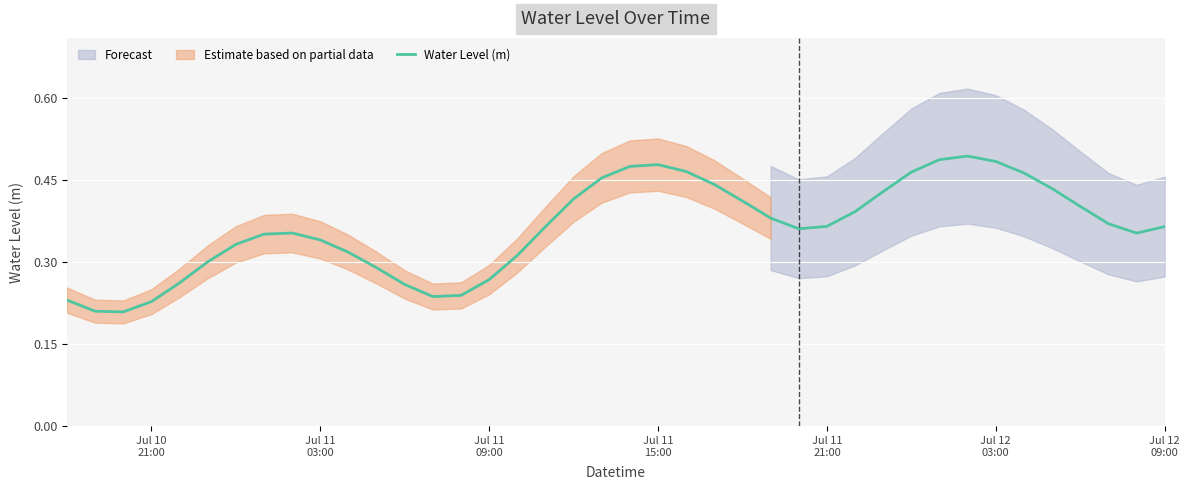

Reading right to left, transcribe all the data shown in this chart.

0.4	0.4	0.4	0.4	0.4	0.5	0.5	0.5	0.5	0.5	0.4	0.4	0.4	0.4	0.4	0.4	0.4	0.5	0.5	0.5	0.5	0.4	0.4	0.3	0.3	0.2	0.2	0.3	0.3	0.3	0.3	0.4	0.4	0.3	0.3	0.3	0.2	0.2	0.2	0.2